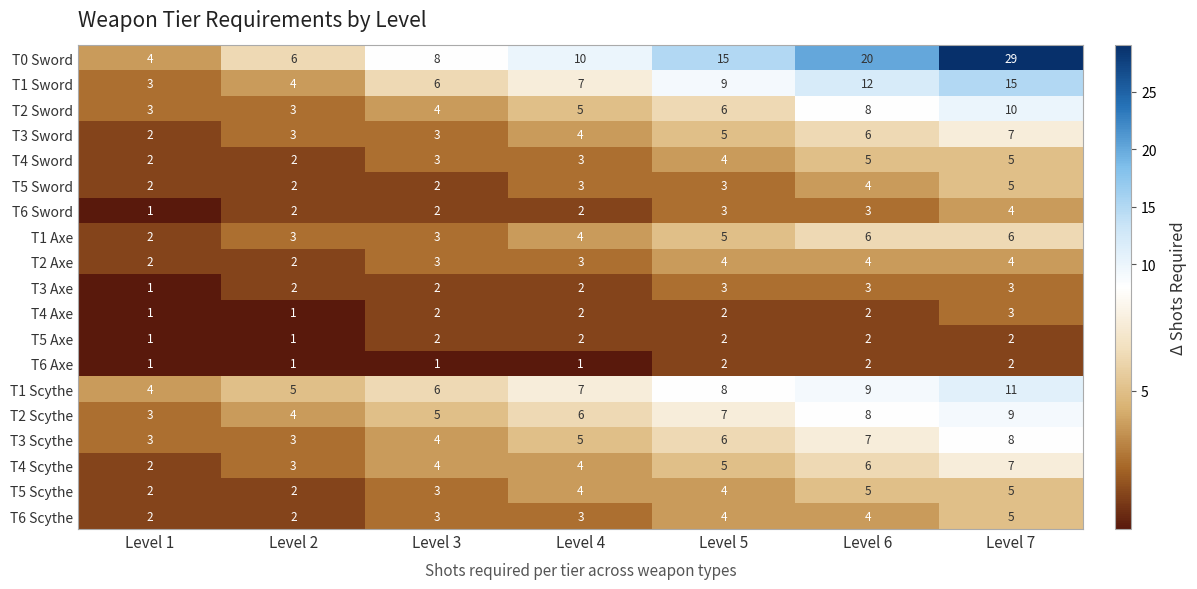

Which category has the highest value across all series?

Level 7